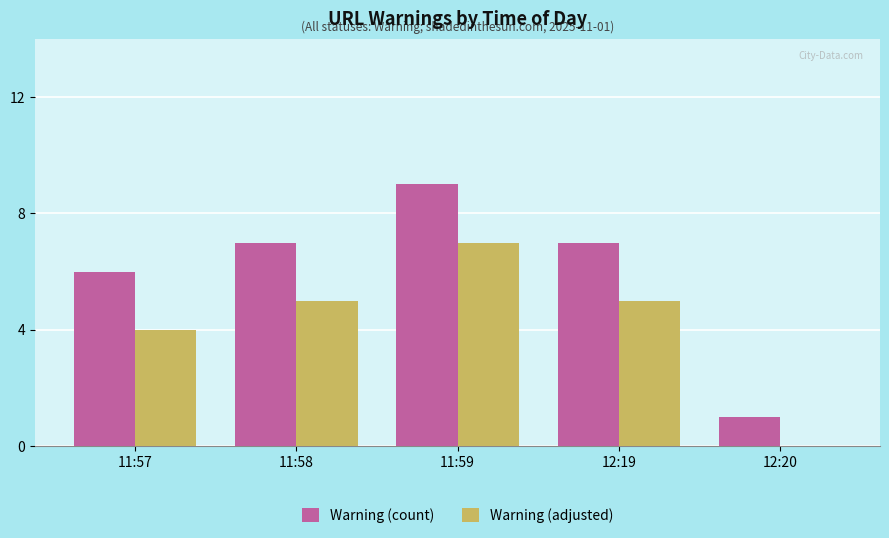

What is the greatest value displayed?

9